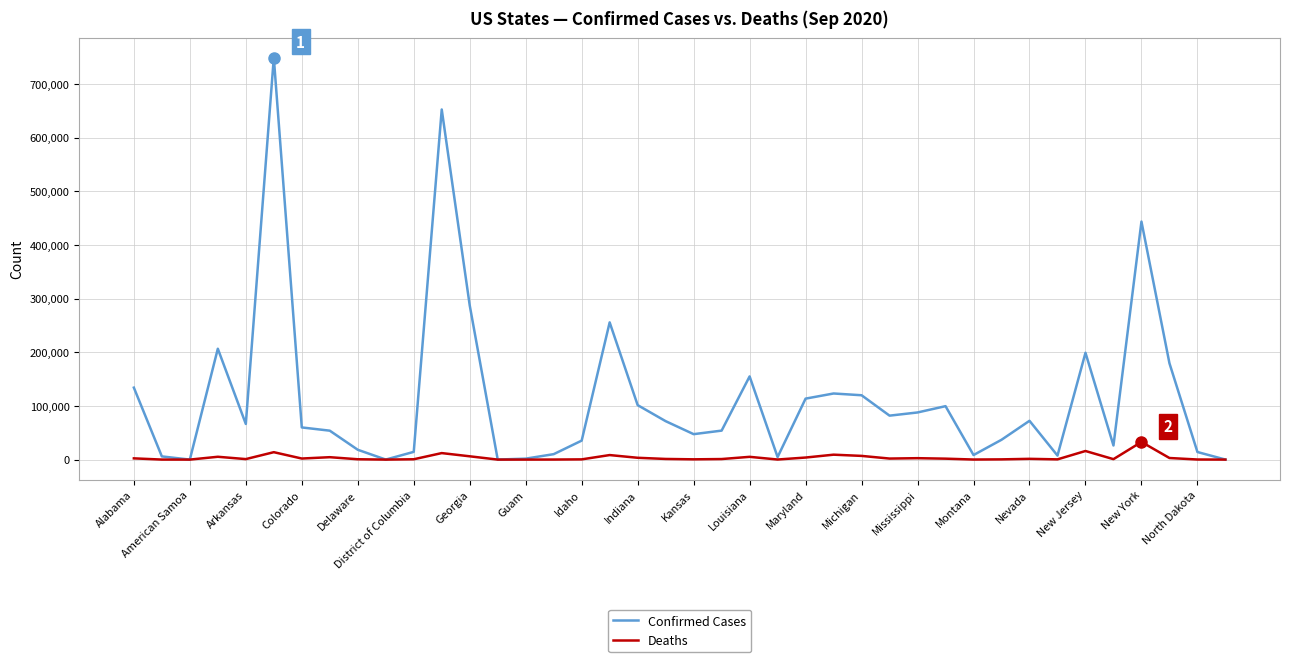

Which series has the widest spread of values?

Confirmed Cases